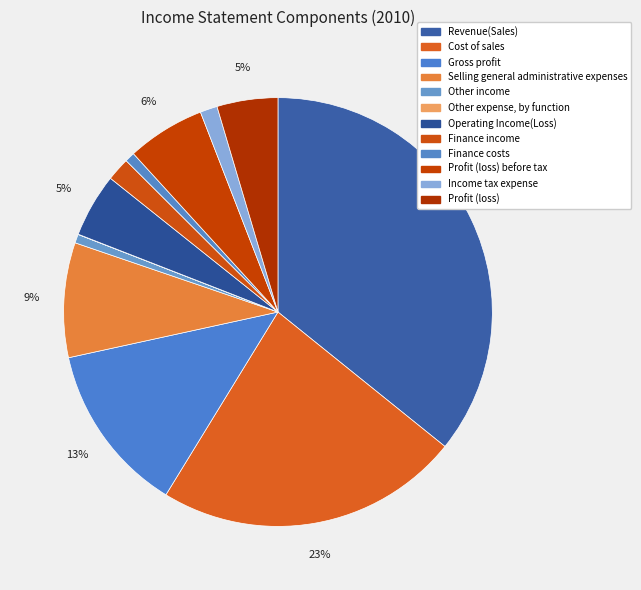

What is the total percentage of Finance costs and Other expense, by function?

0.8%